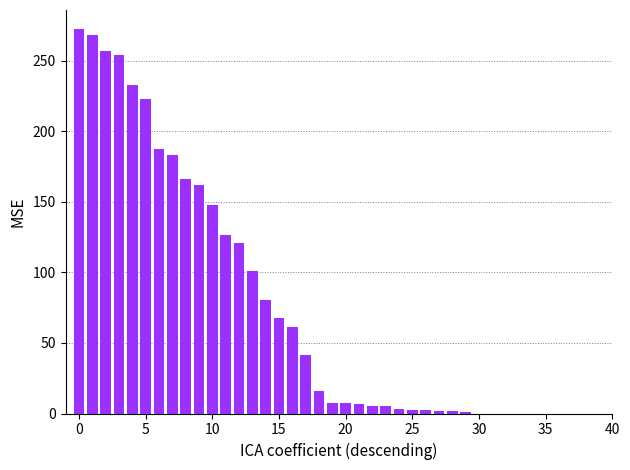

What is the greatest value displayed?

272.4